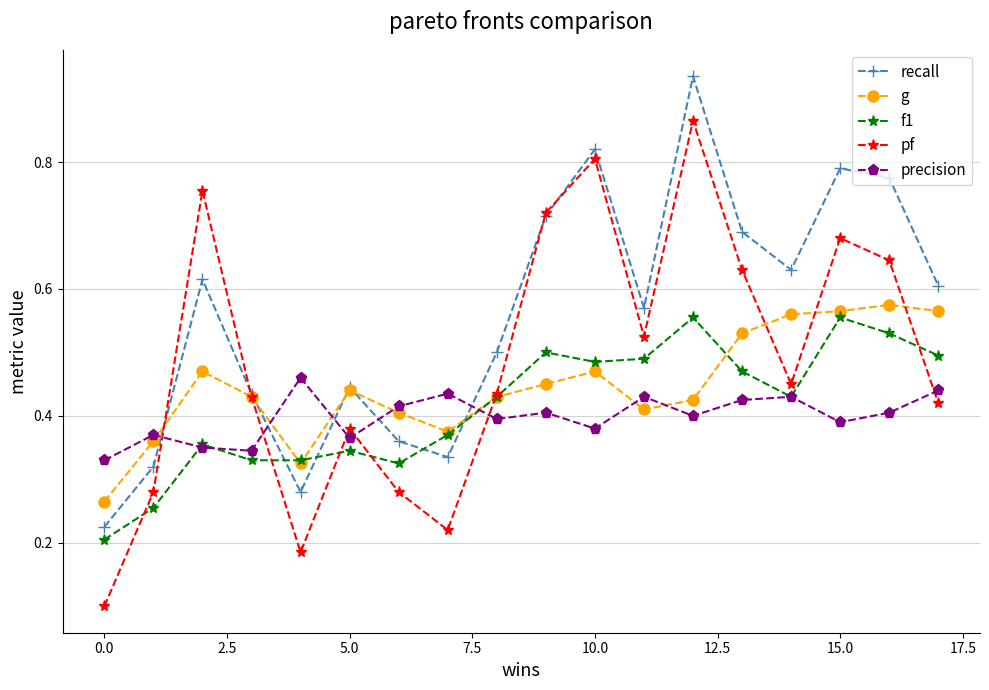

At how many categories does at least one series exceed 0?

18